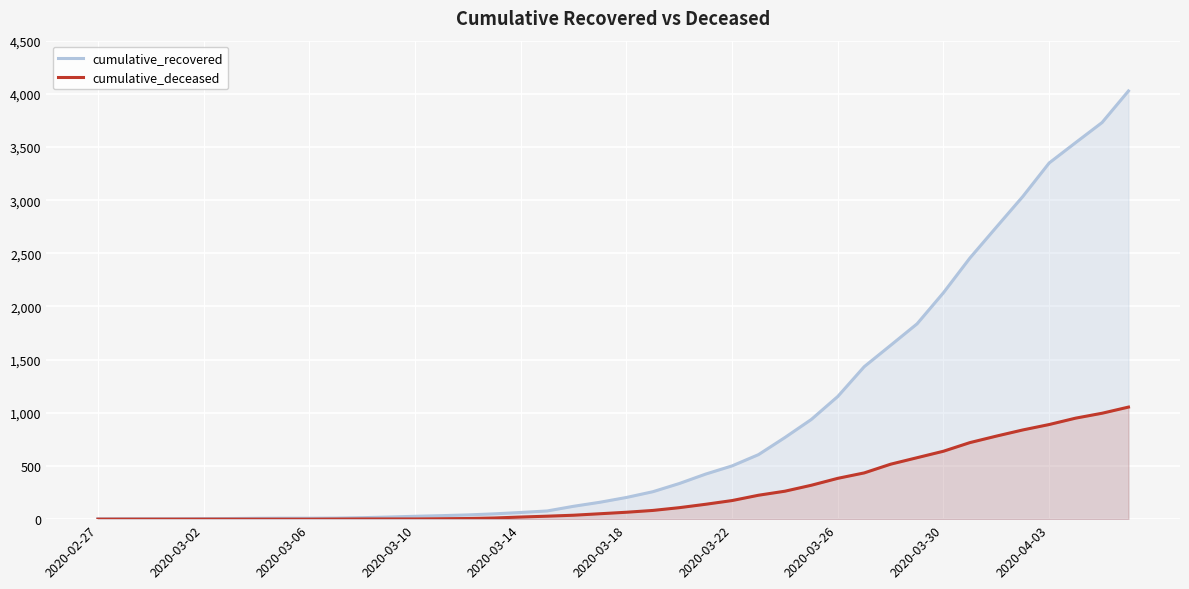

True or false: cumulative_recovered and cumulative_deceased cross at least once.

False